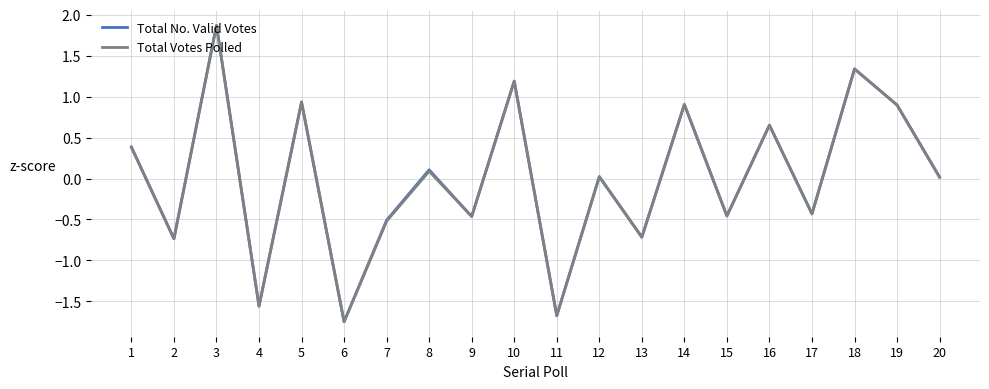

What is the greatest value displayed?

1.9